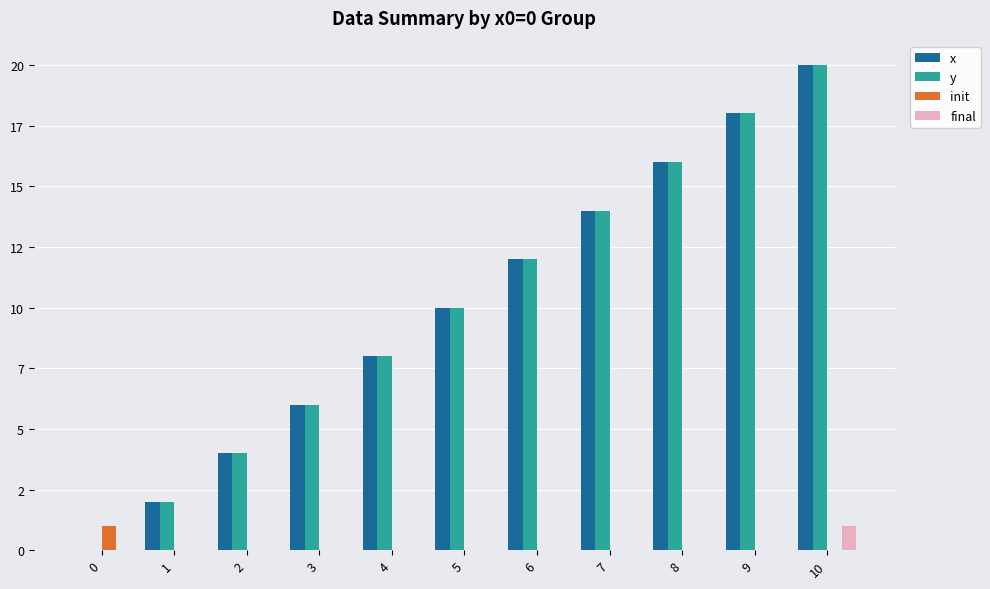

Count the x values in the range 4 to 16.

7